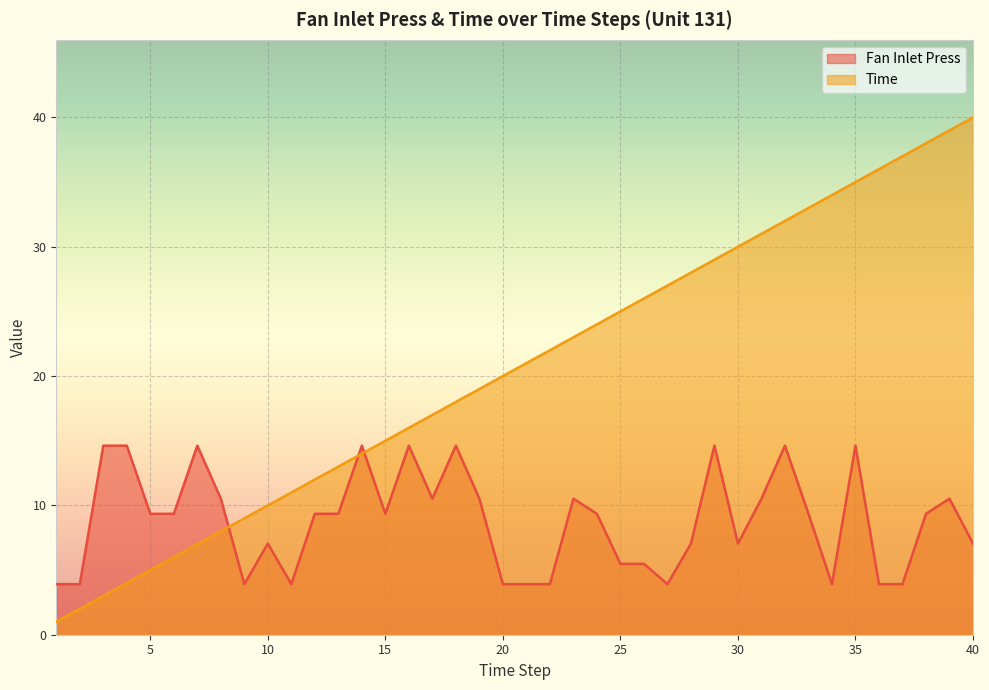

Which series has the largest range (max minus min)?

Time